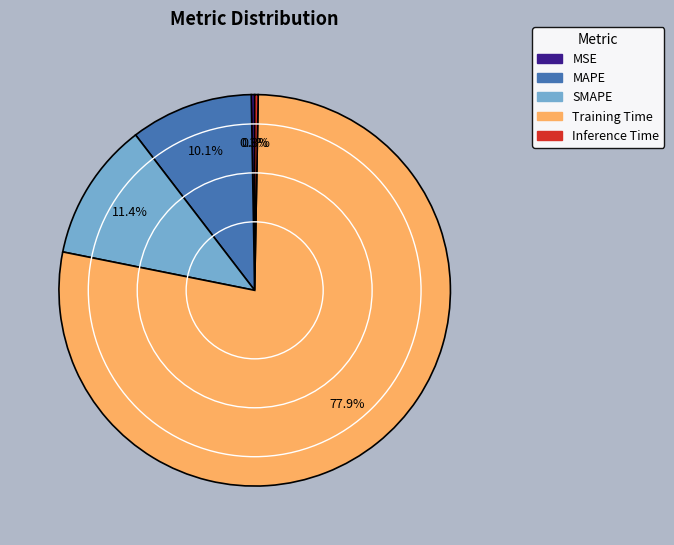

To the nearest percent, what portion does Training Time represent?

78%